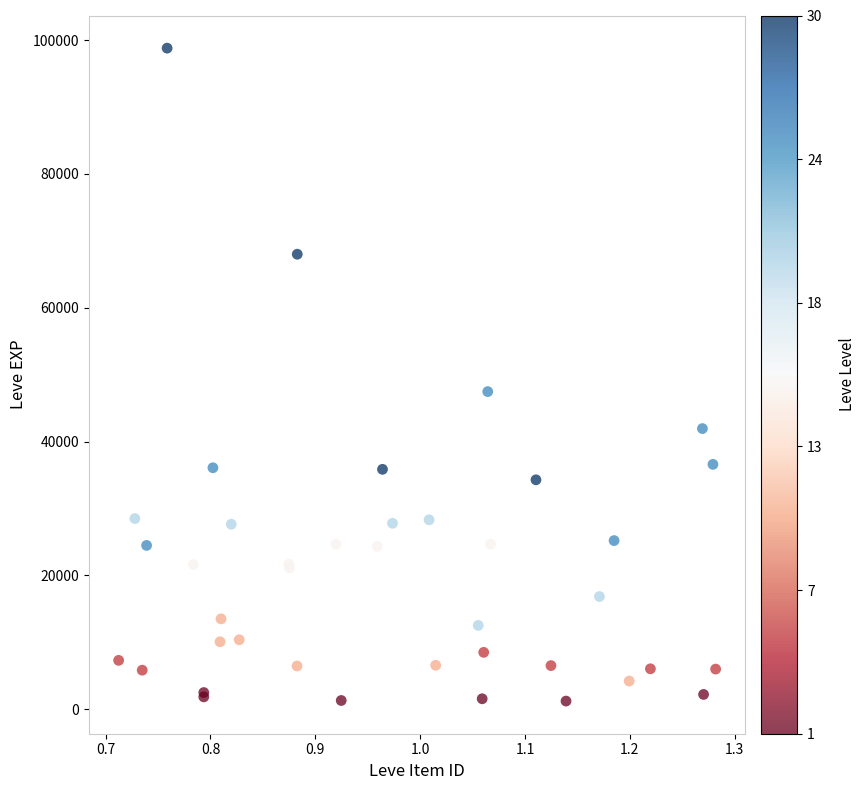

What Y value in the scatter plot is closest to 50009?

47472.2